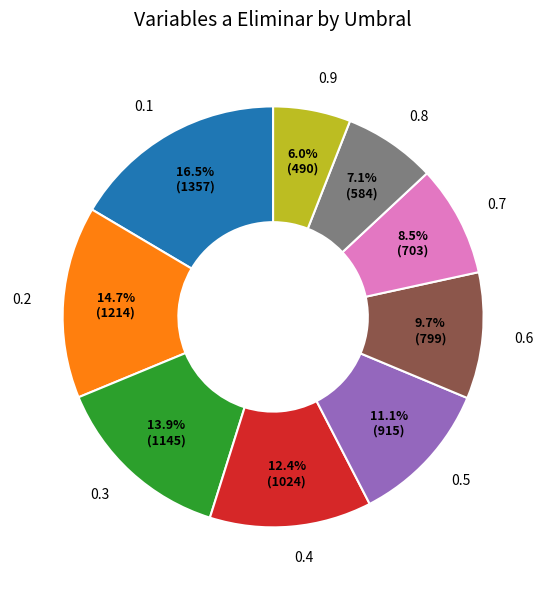

To the nearest percent, what is the difference between the 0.6 and 0.9 slice percentages?

4%